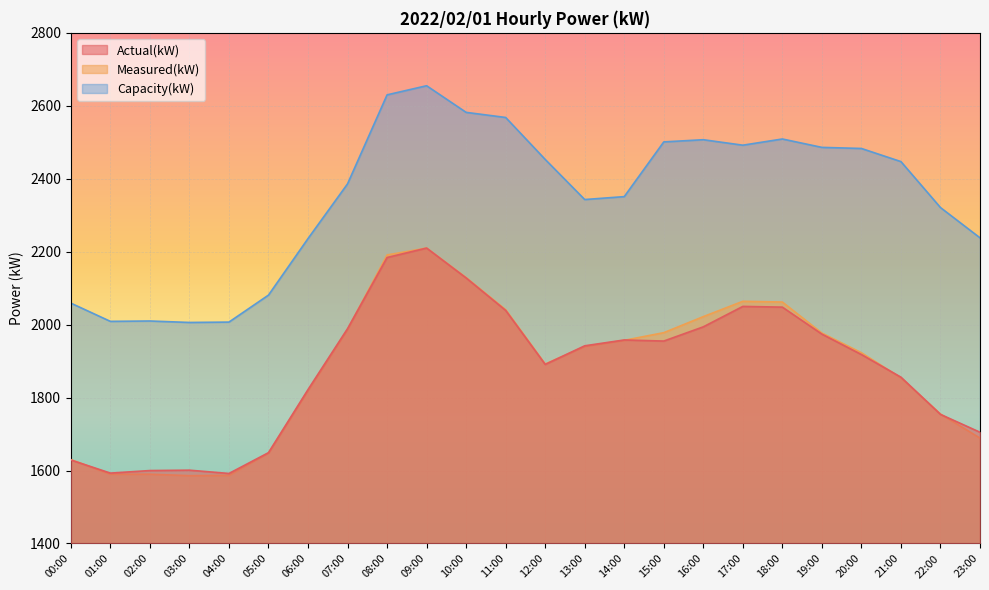

Rank the series by their maximum value, from highest to lowest.

Capacity(kW), Actual(kW), Measured(kW)